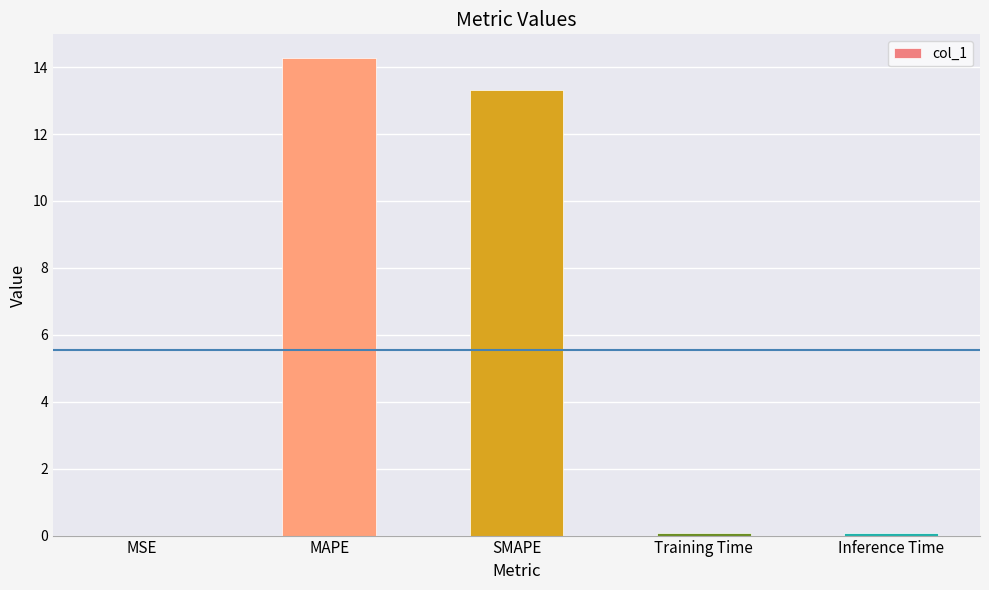

Does the chart contain stacked bars?

No